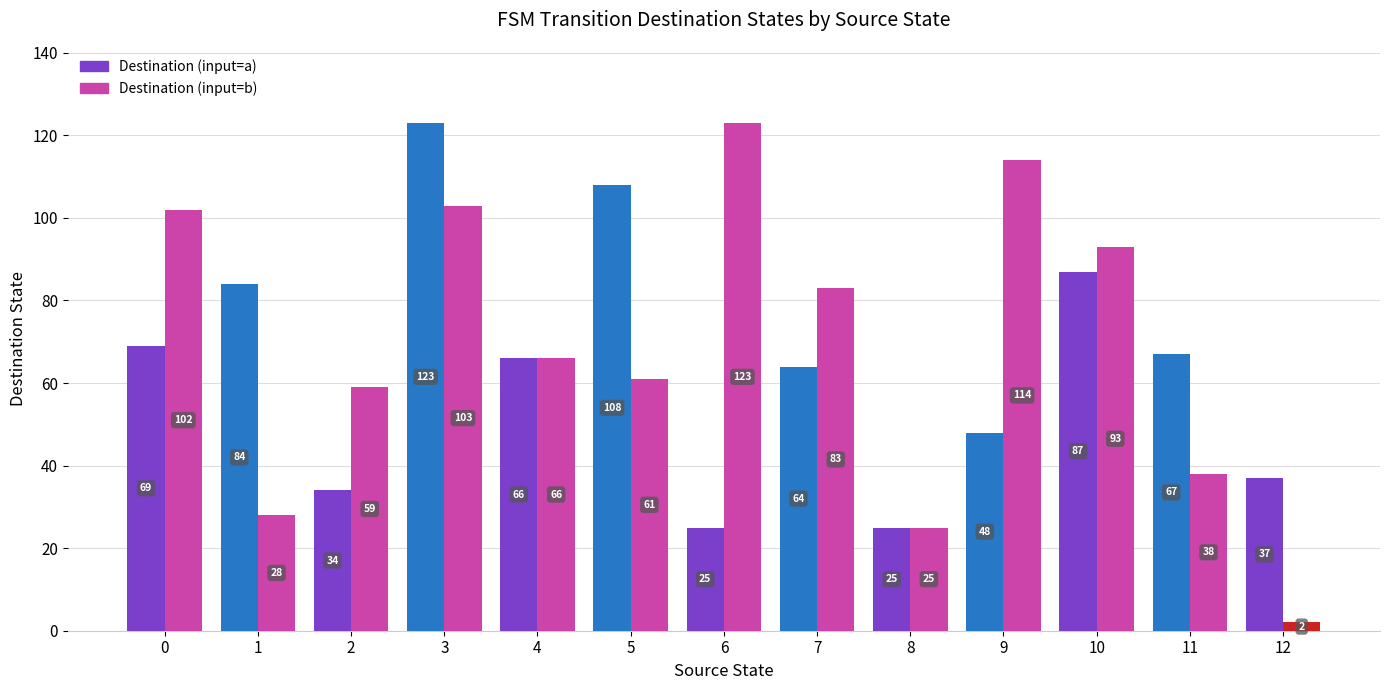

At which category does the chart reach its minimum across all series?

12